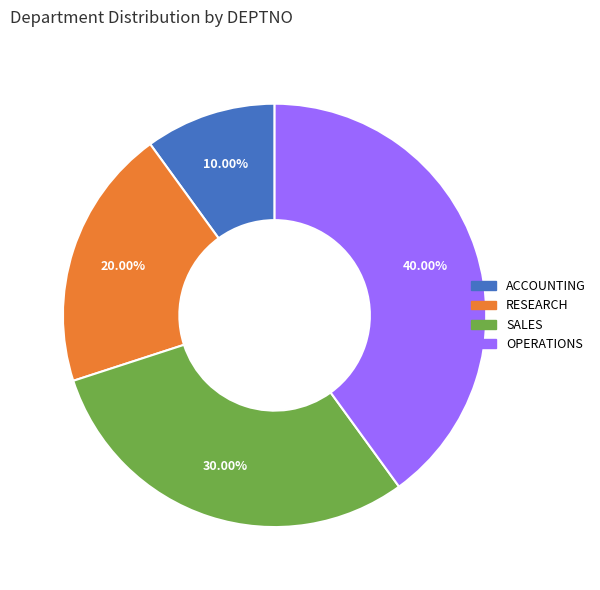

Is it true that RESEARCH is 7% of the pie?

False